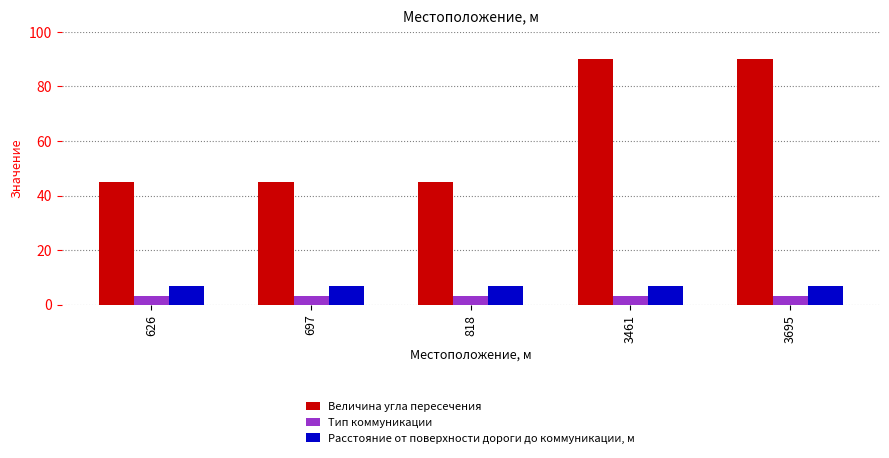

At how many categories does at least one series exceed 9?

5